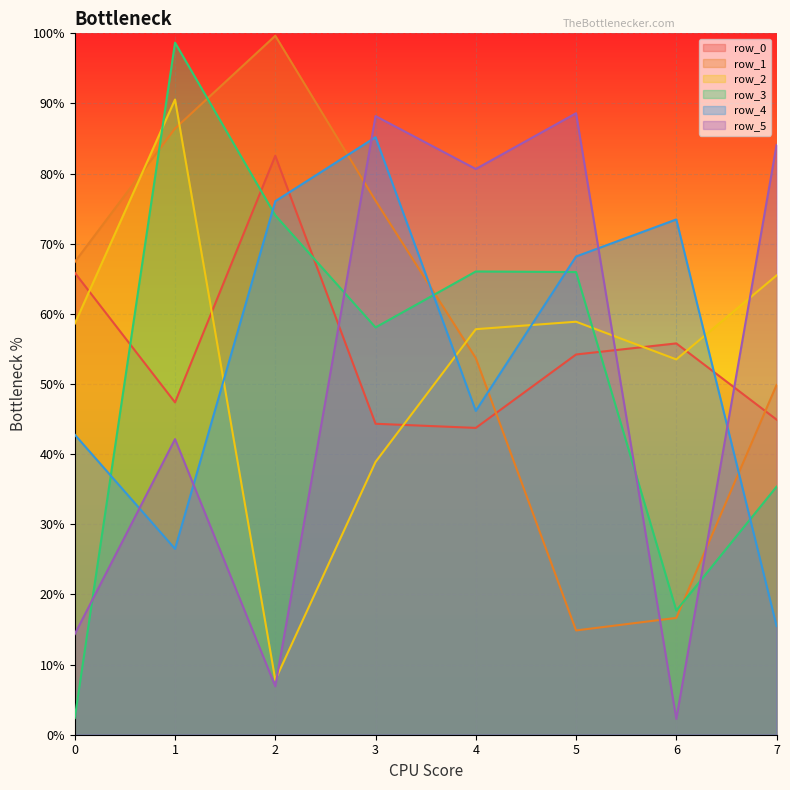

Count the number of categories in the chart.

8